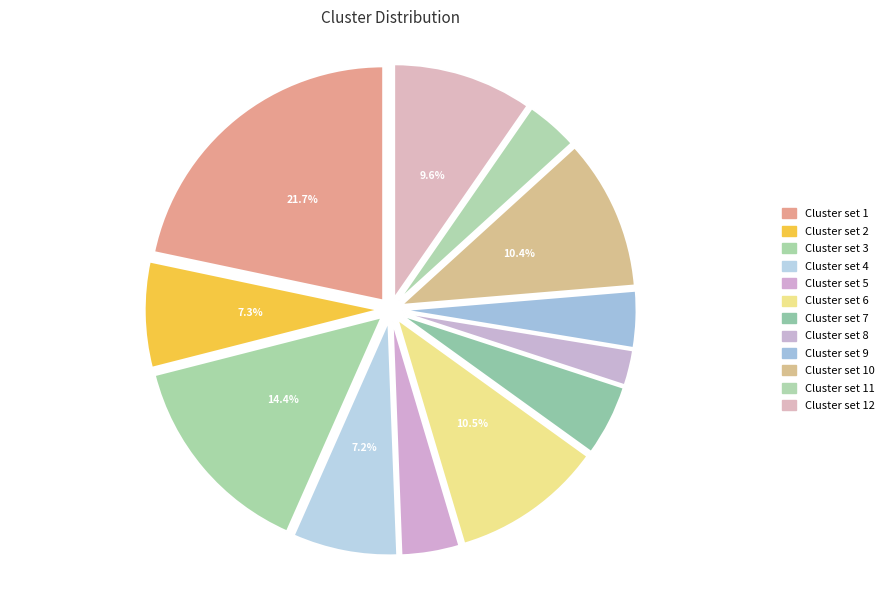

True or false: Cluster set 6 accounts for 1% of the total.

False